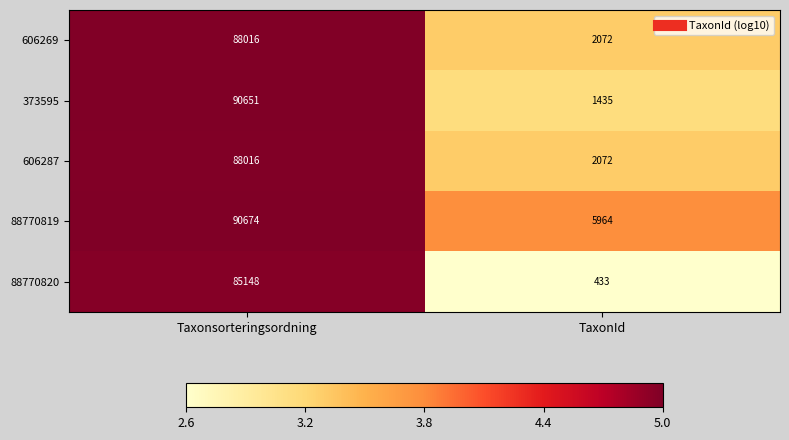

What is the spread (max minus min) of values at TaxonId?

5531